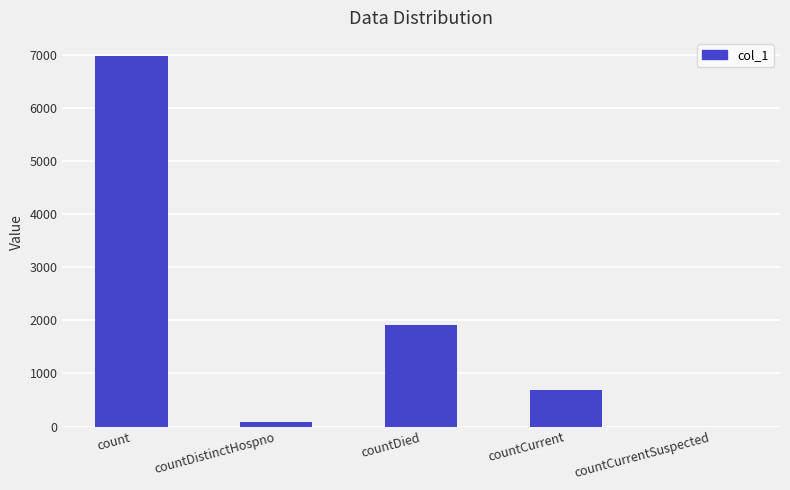

What is the greatest value displayed?

6970